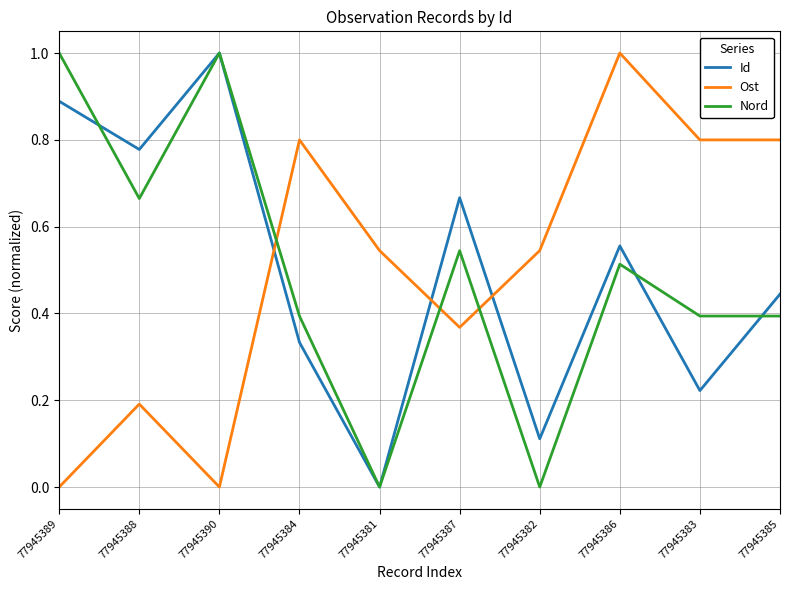

Which category has the highest value in the Id series?

77945390